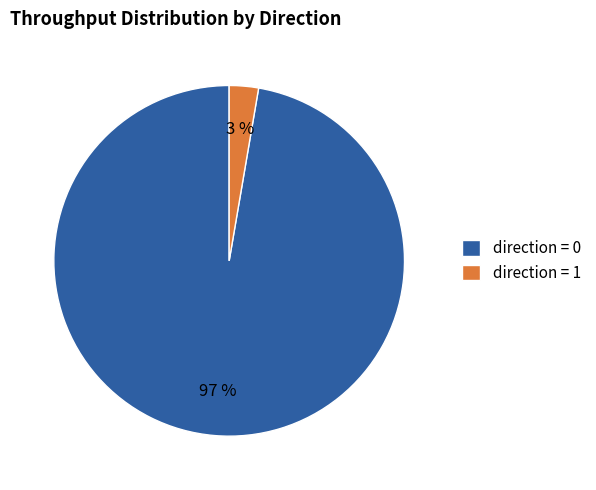

Do direction = 0 and direction = 1 together represent more than half of the pie?

Yes